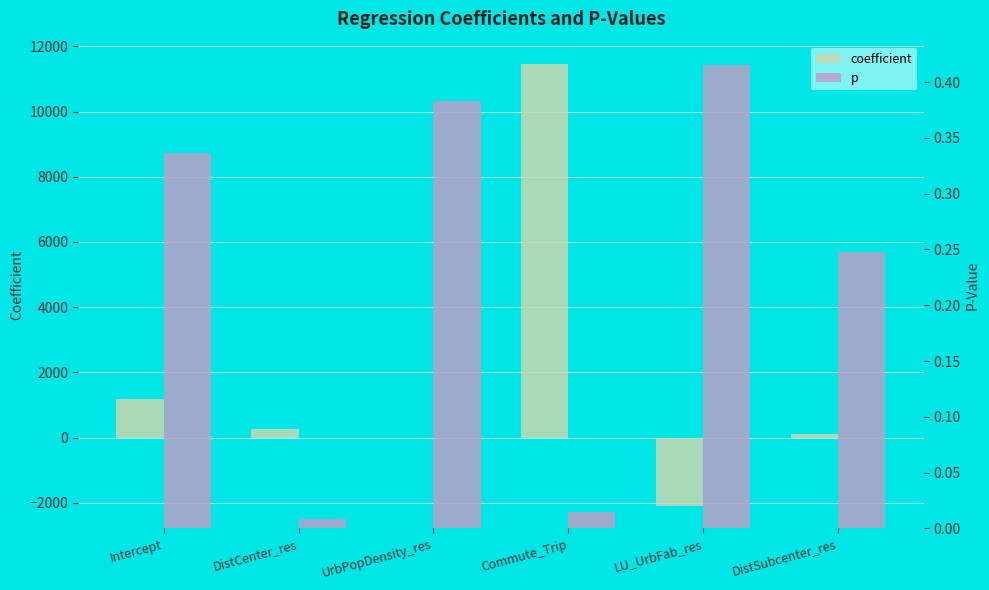

Count the number of data series in this chart.

2